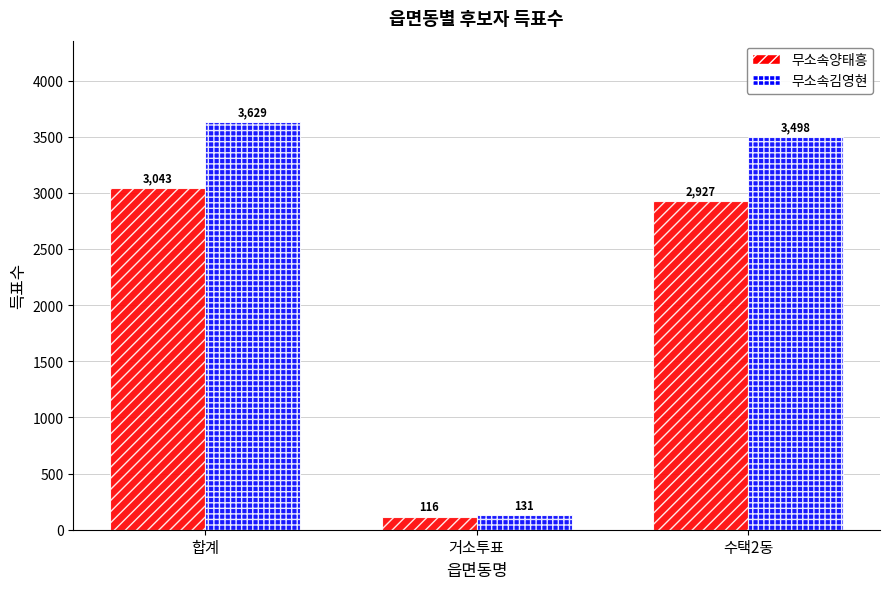

At which category is the sum across all series the highest?

합계